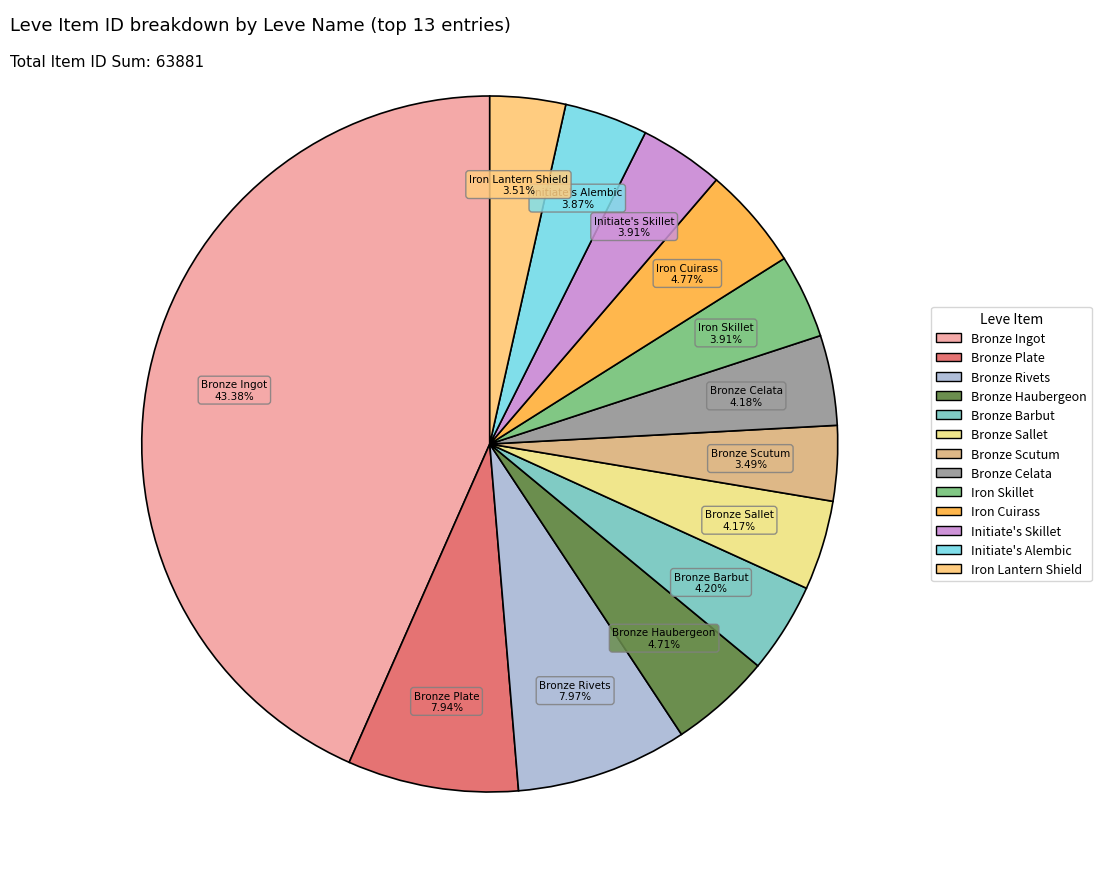

Count the number of slices in the pie.

13